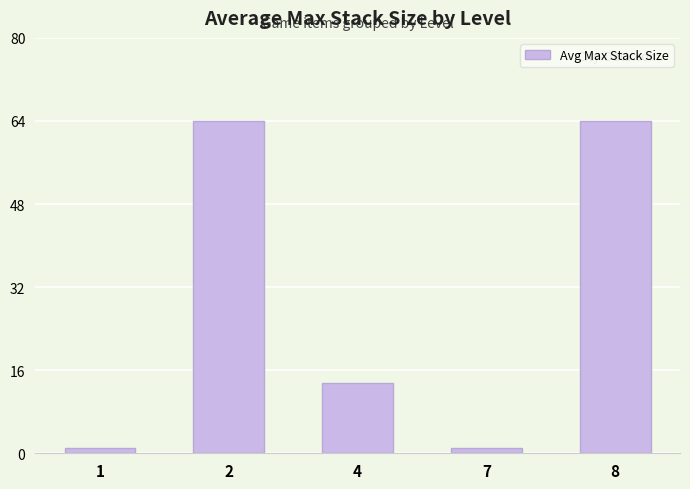

Between 4 and 7, which is larger?

4